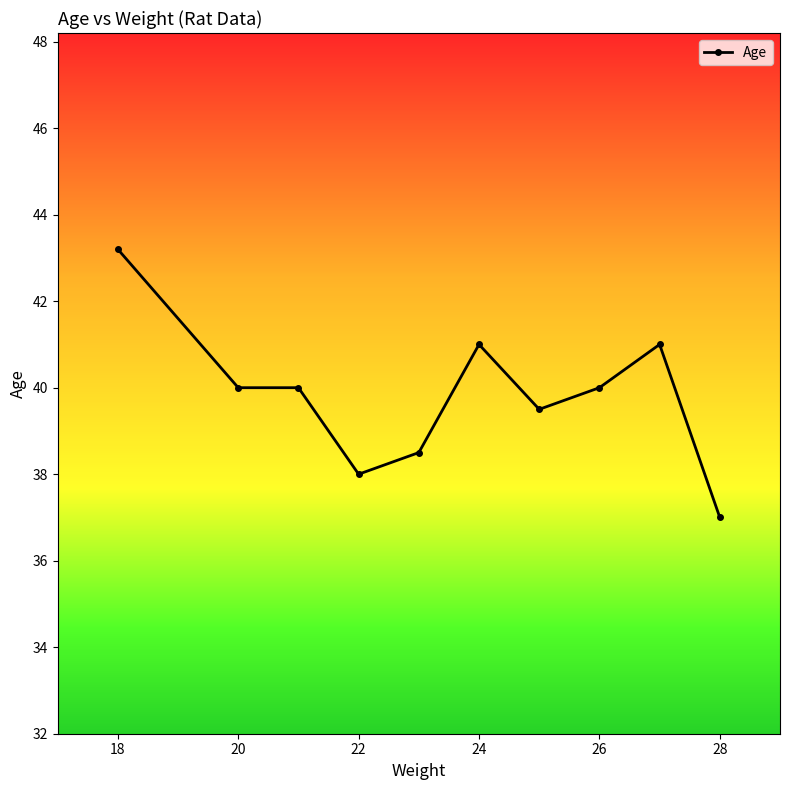

What is the average value?

39.8